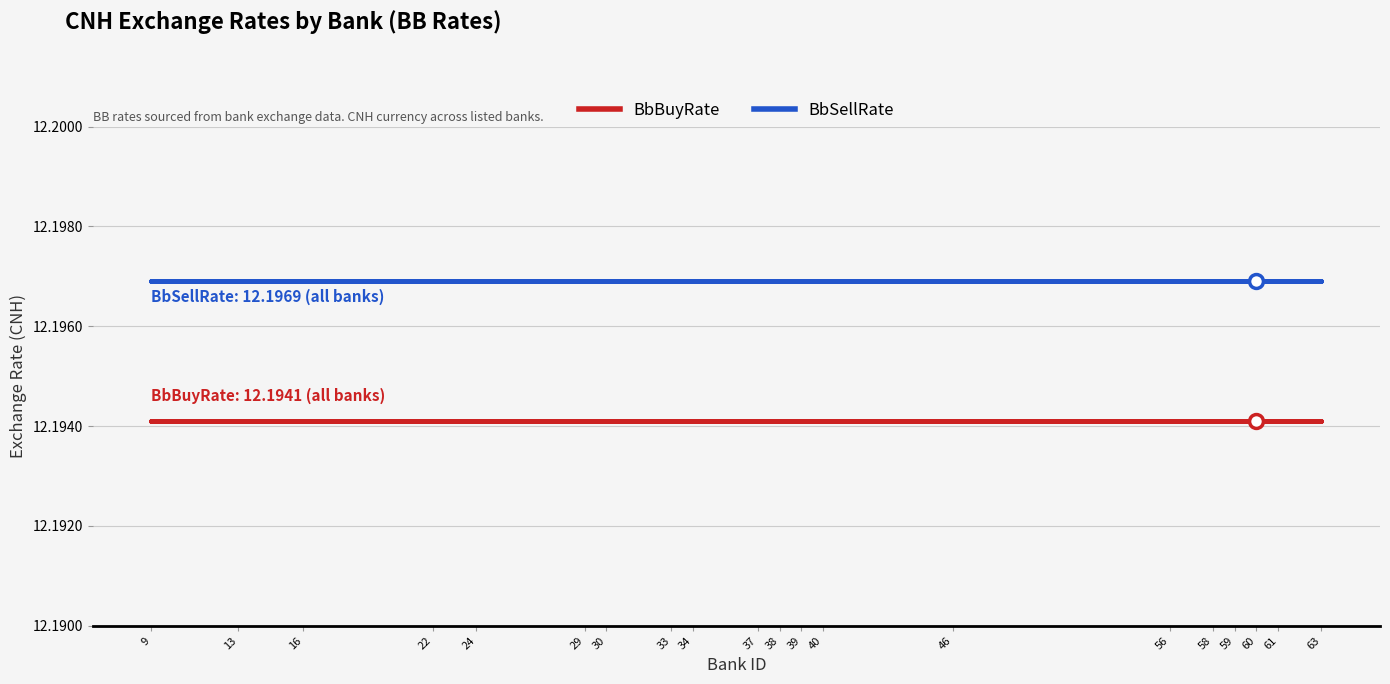

True or false: BbBuyRate and BbSellRate cross at least once.

False